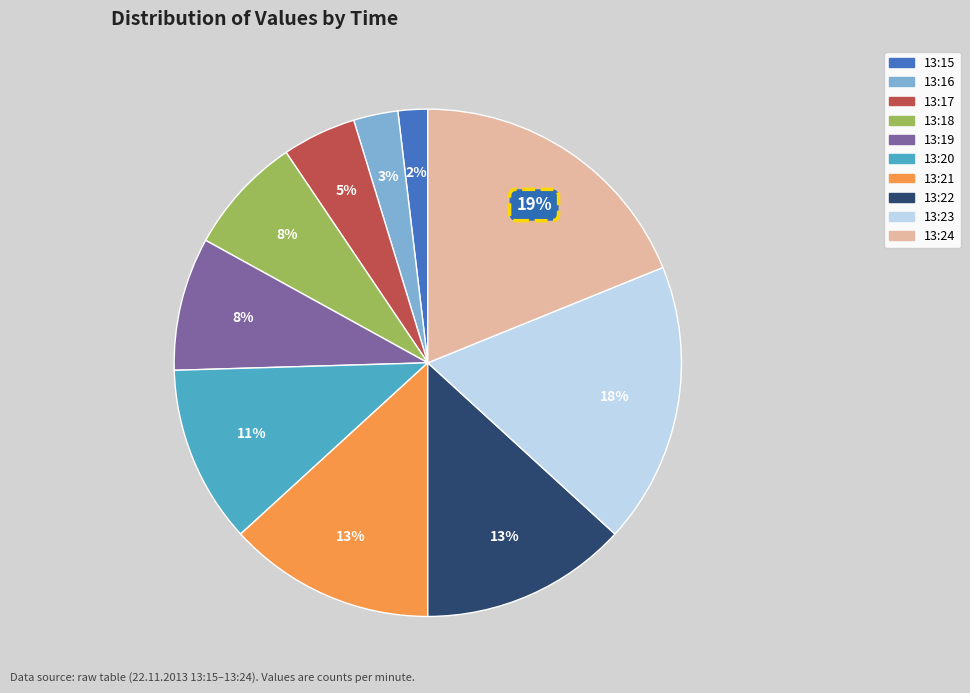

Is there any slice that represents more than half of the pie?

No